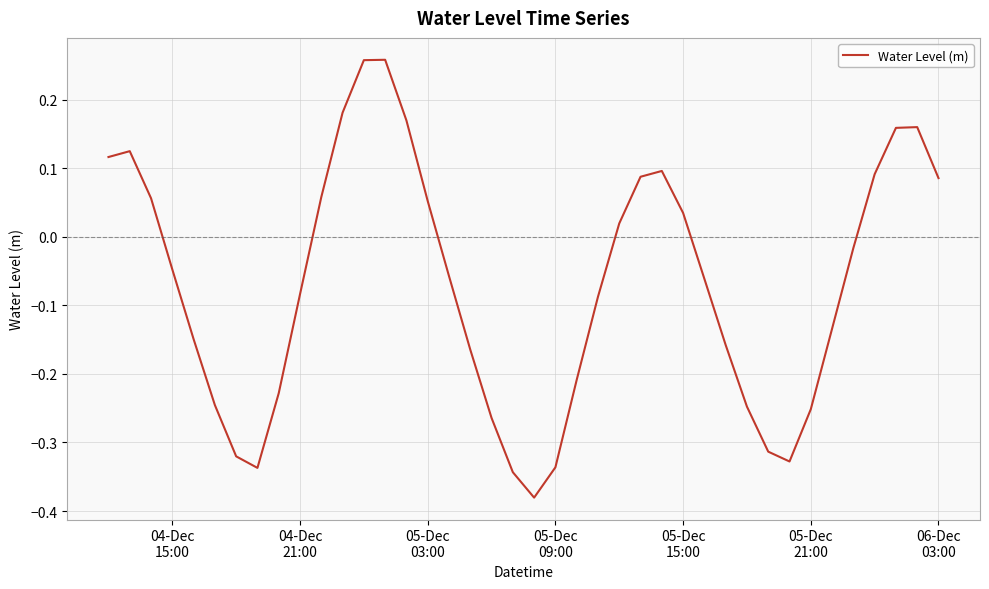

What is the difference between the maximum and minimum values?

0.6